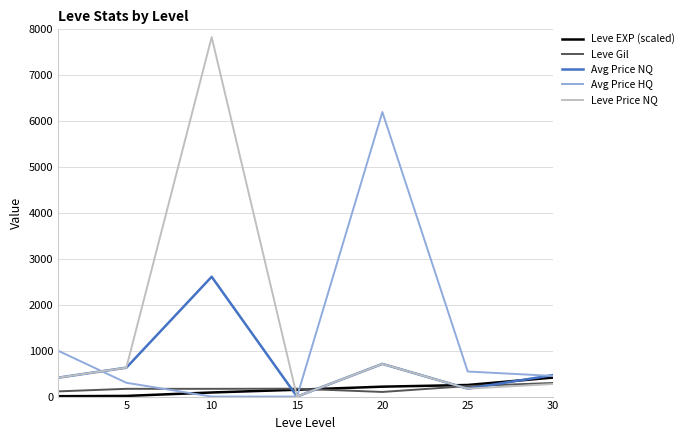

What is the maximum value for Leve EXP (scaled)?

414.1